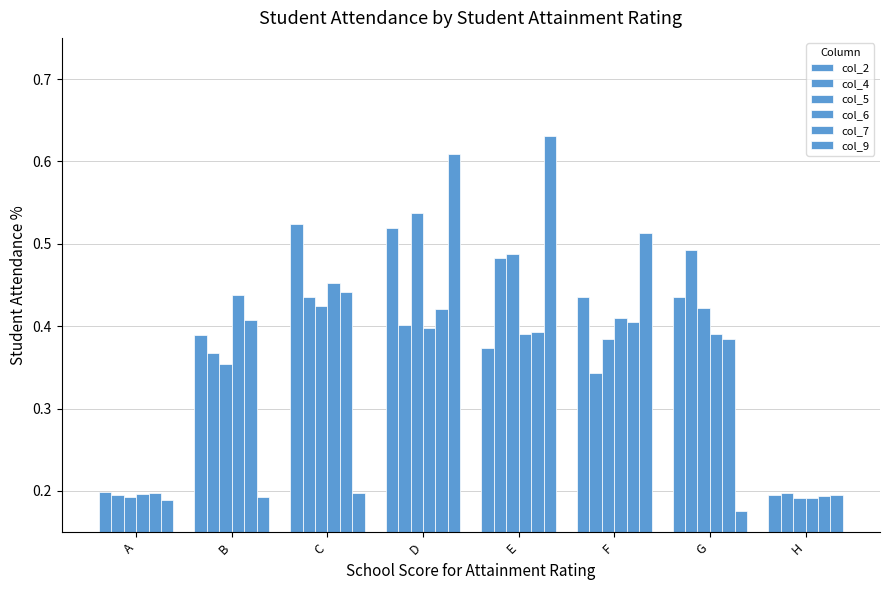

What is the total value across all series at B?

2.1